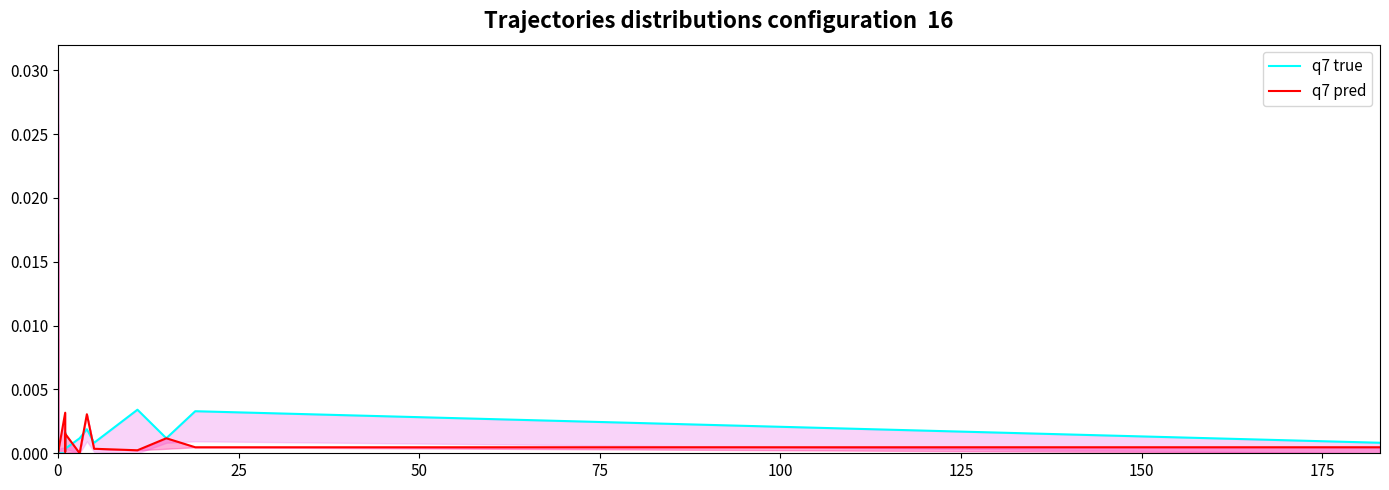

The q7 true series shows 0.0 at 0. True or false?

False